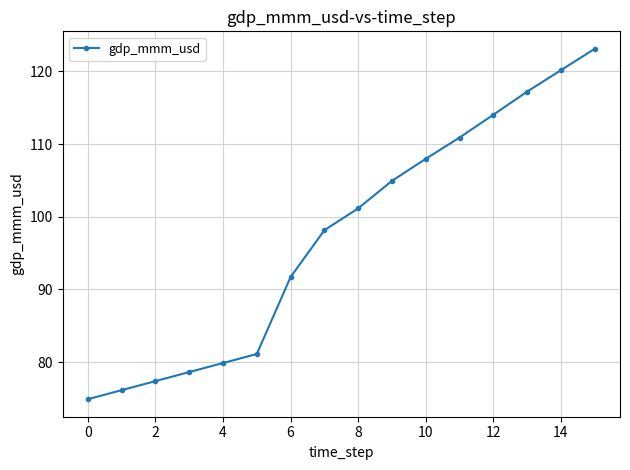

What is the value of the 4th point from the left?

78.6